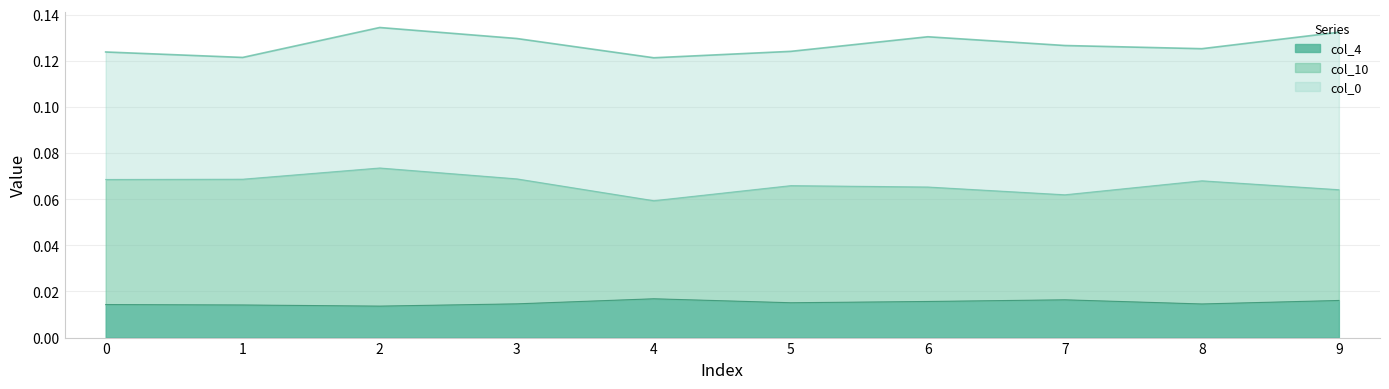

True or false: col_4 and col_10 intersect in this chart.

False